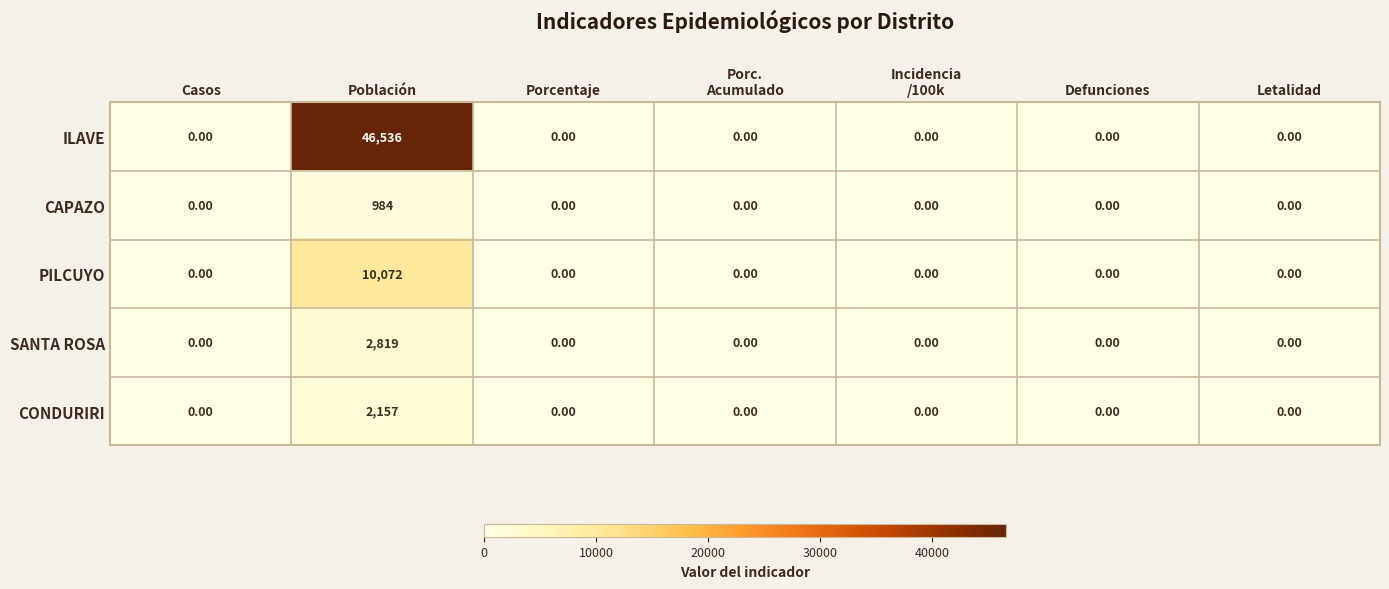

What is the difference between the maximum and second lowest values in the PILCUYO series?

10072